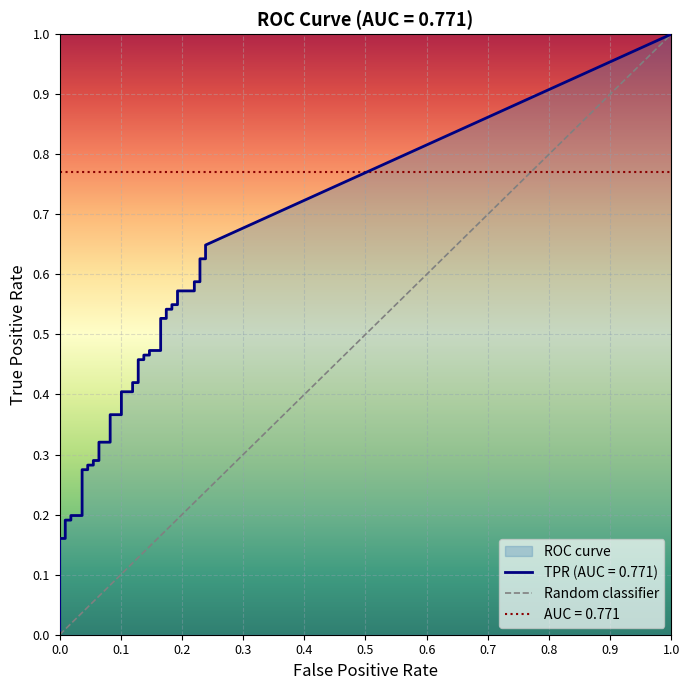

The chart shows a value of 0 at 0.0. True or false?

True